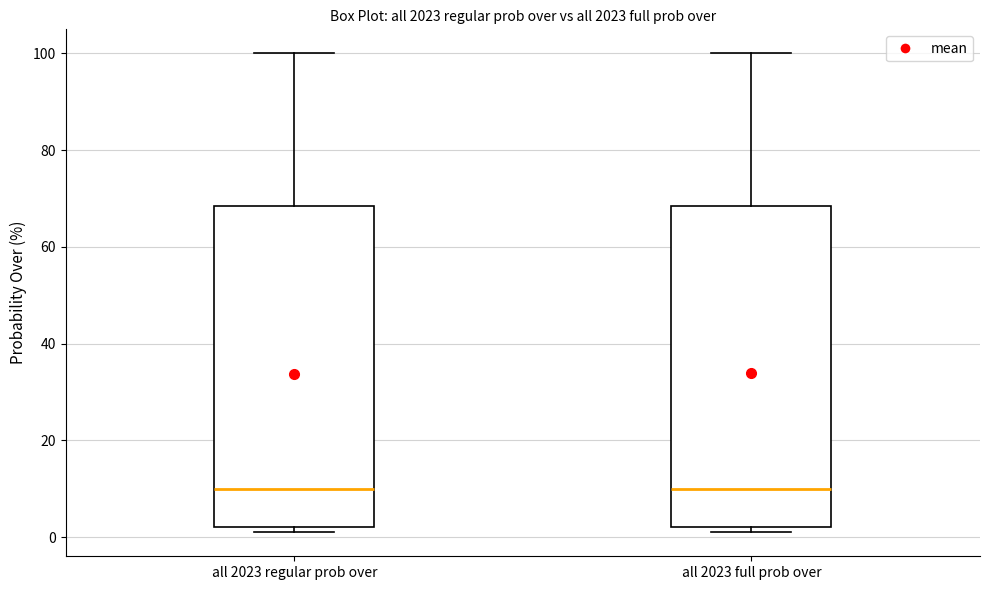

Reading left to right, transcribe this box plot: for each box, give where its median line is, the range the box spans, and where its two whiskers end, as read against the y-axis. The values are not printed on the chart, so give them approximately, as read against the axis.

all 2023 regular prob over: median 10, box 2 to 68, whiskers 2 (just below the box's lower edge) to 100
all 2023 full prob over: median 10, box 2 to 68, whiskers 2 (just below the box's lower edge) to 100